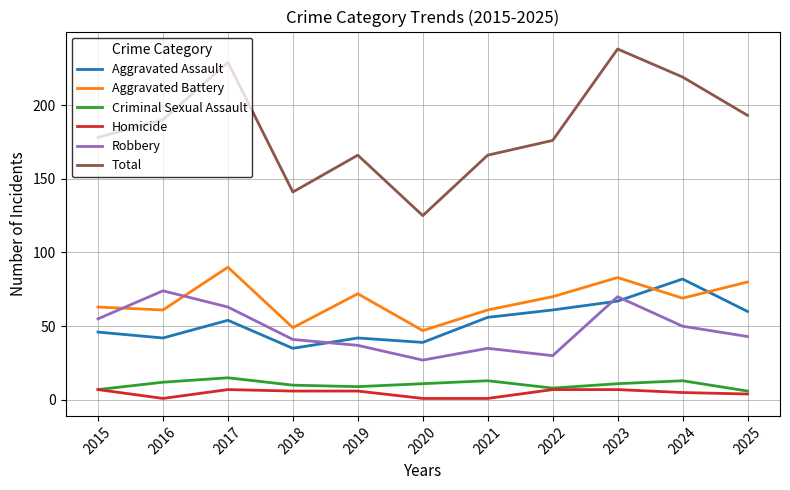

True or false: Aggravated Battery and Homicide cross at least once.

False